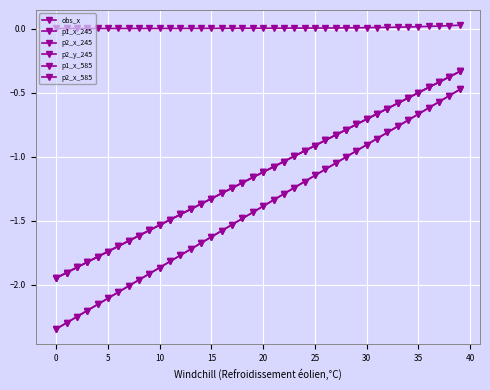

Which series has the largest total across all categories?

p2_y_245